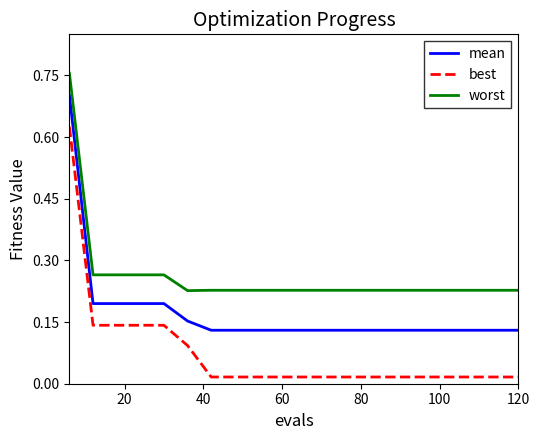

What is the sum of all mean values?

3.5